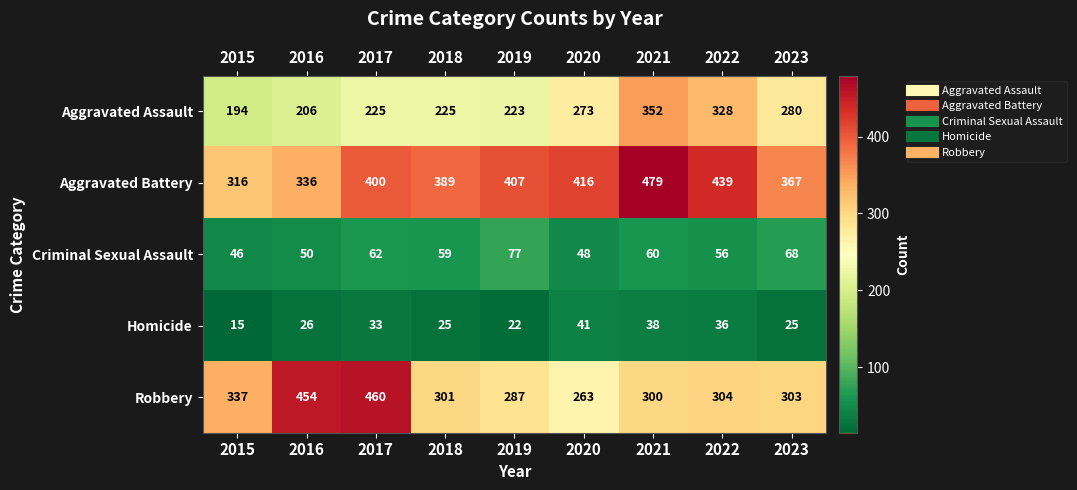

Which series changed the most between 2021 and 2022?

Aggravated Battery